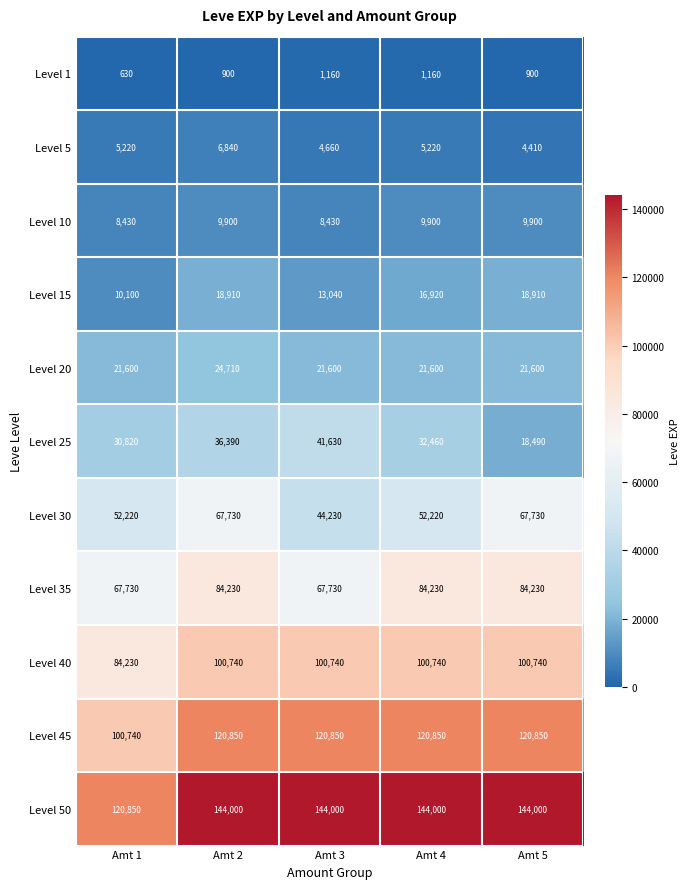

How many series are shown in this chart?

11